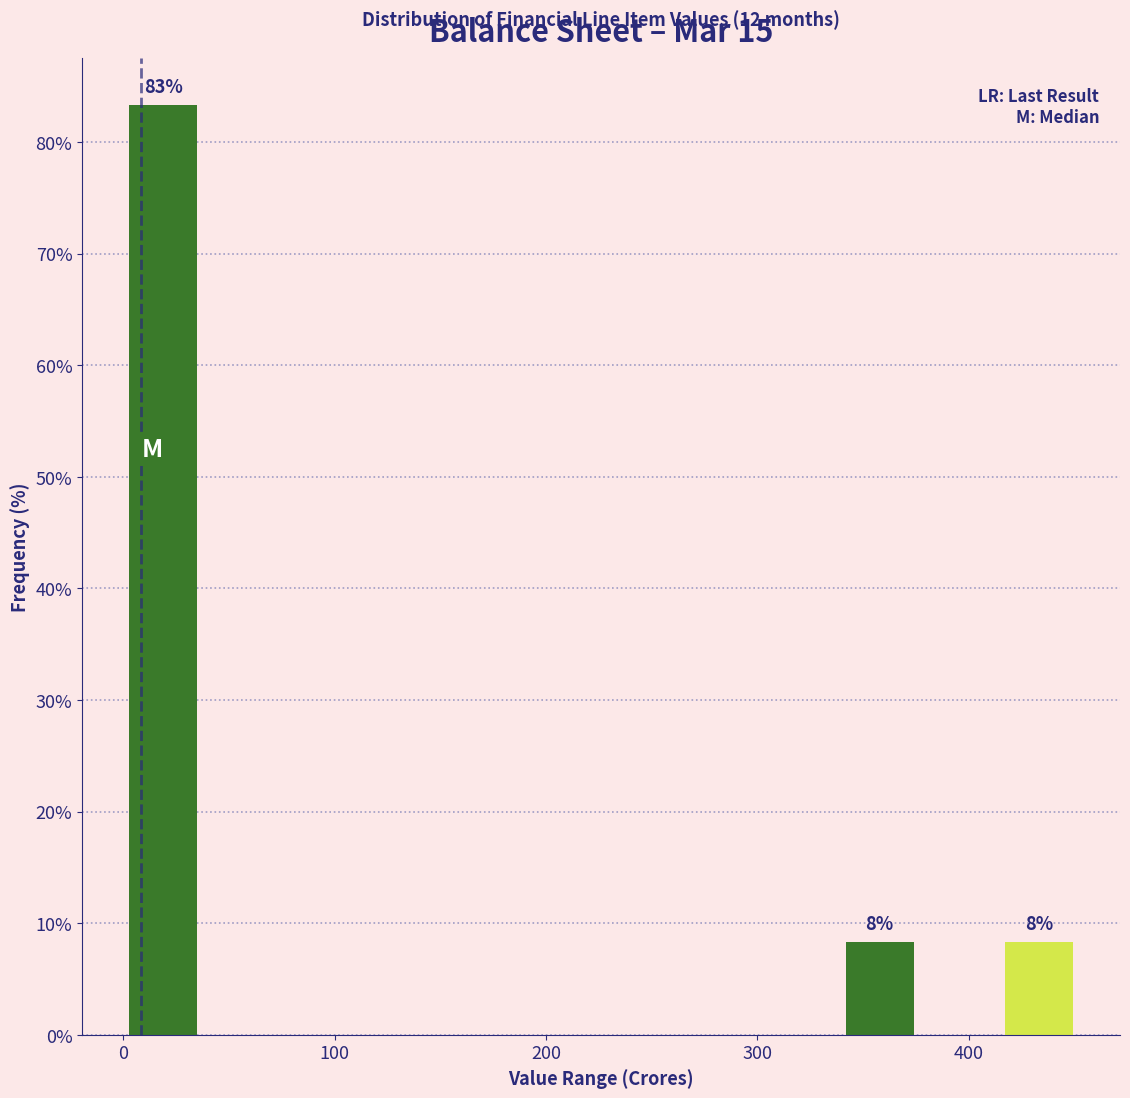

Read against the x-axis, roughly where is the centre of the tallest bar?

20